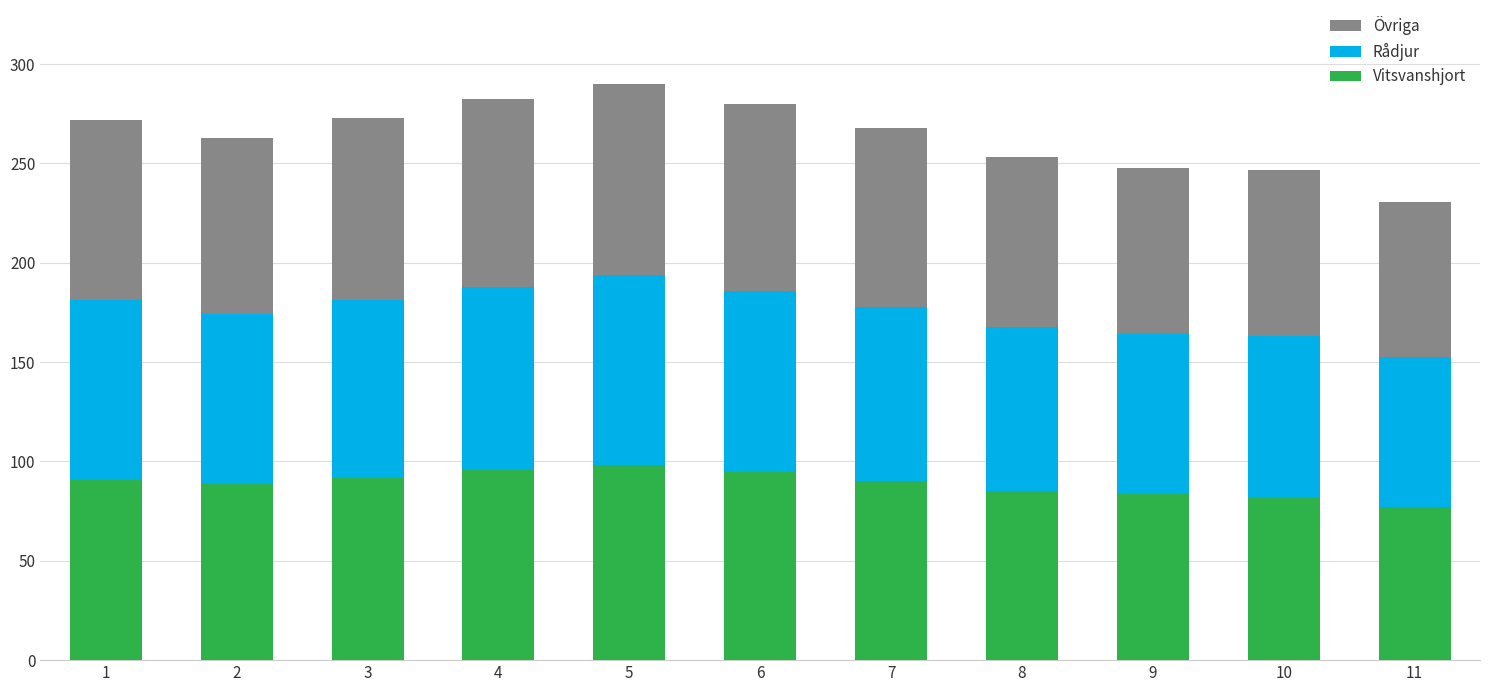

What is the total value across all series at 10?

246.4